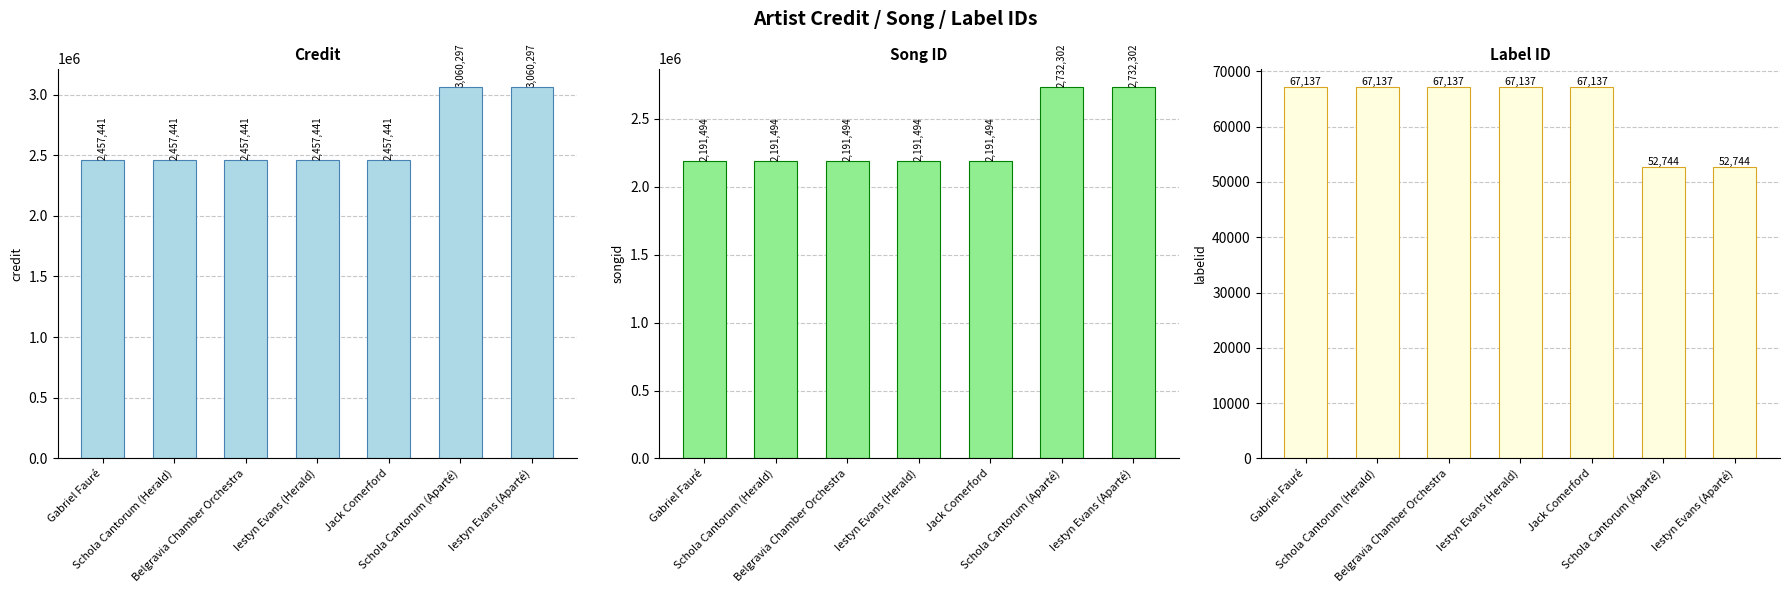

What is the maximum value shown in the chart?

3060297